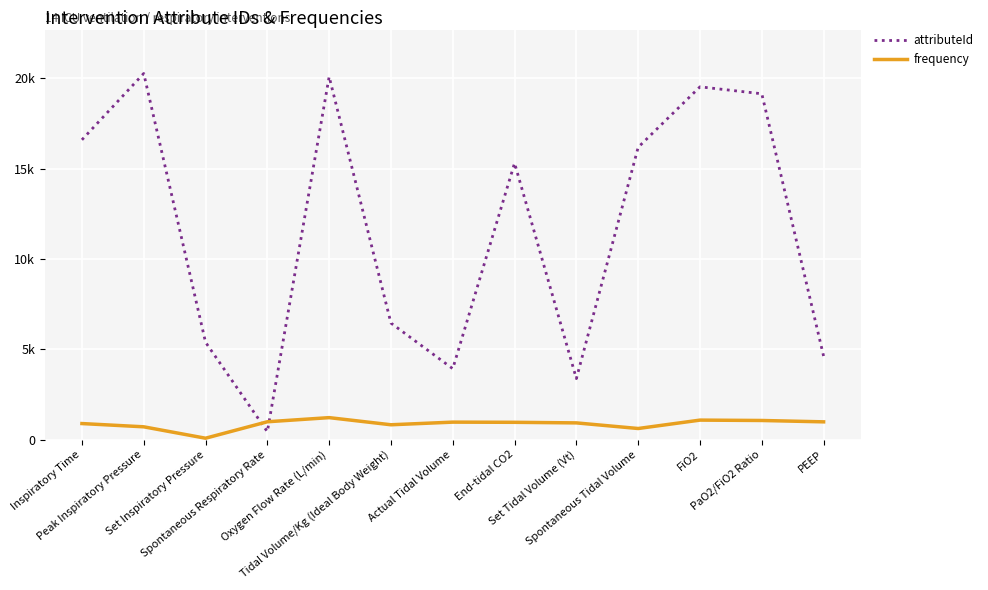

Does the chart have visible grid lines?

Yes